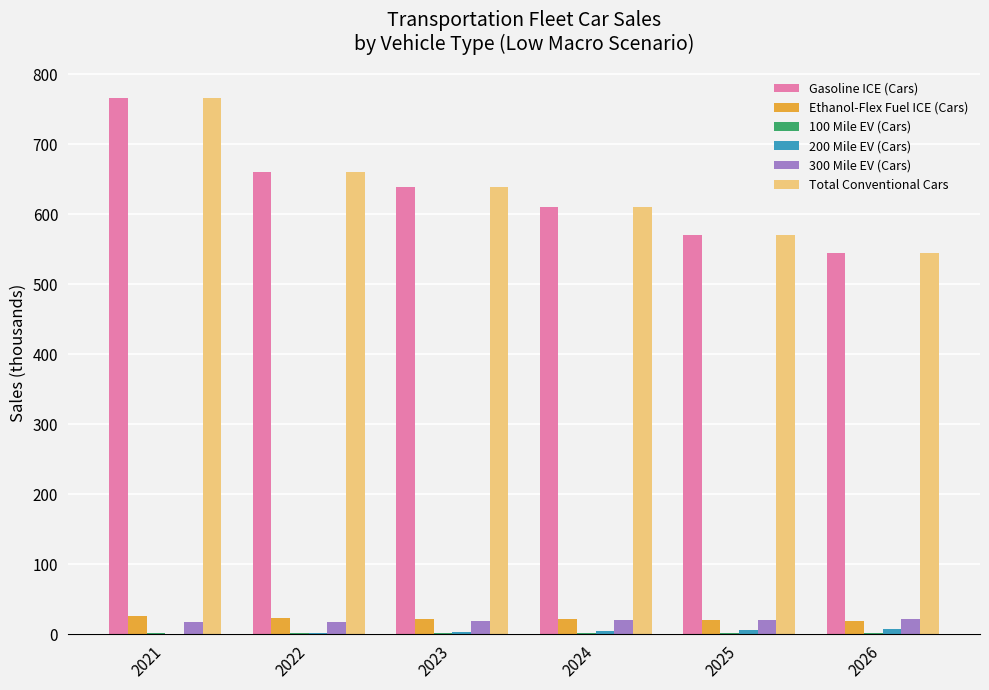

True or false: 300 Mile EV (Cars) has a value of 21.1 at 2025.

True